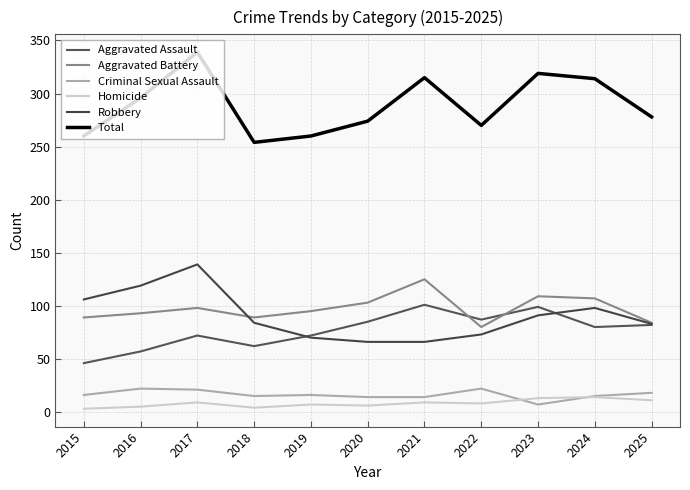

Reading left to right, what are all the values shown in this chart?

Aggravated Assault: 2015=46	2016=57	2017=72	2018=62	2019=72	2020=85	2021=101	2022=87	2023=99	2024=80	2025=82
Aggravated Battery: 2015=89	2016=93	2017=98	2018=89	2019=95	2020=103	2021=125	2022=80	2023=109	2024=107	2025=84
Criminal Sexual Assault: 2015=16	2016=22	2017=21	2018=15	2019=16	2020=14	2021=14	2022=22	2023=7	2024=15	2025=18
Homicide: 2015=3	2016=5	2017=9	2018=4	2019=7	2020=6	2021=9	2022=8	2023=13	2024=14	2025=11
Robbery: 2015=106	2016=119	2017=139	2018=84	2019=70	2020=66	2021=66	2022=73	2023=91	2024=98	2025=83
Total: 2015=260	2016=296	2017=339	2018=254	2019=260	2020=274	2021=315	2022=270	2023=319	2024=314	2025=278